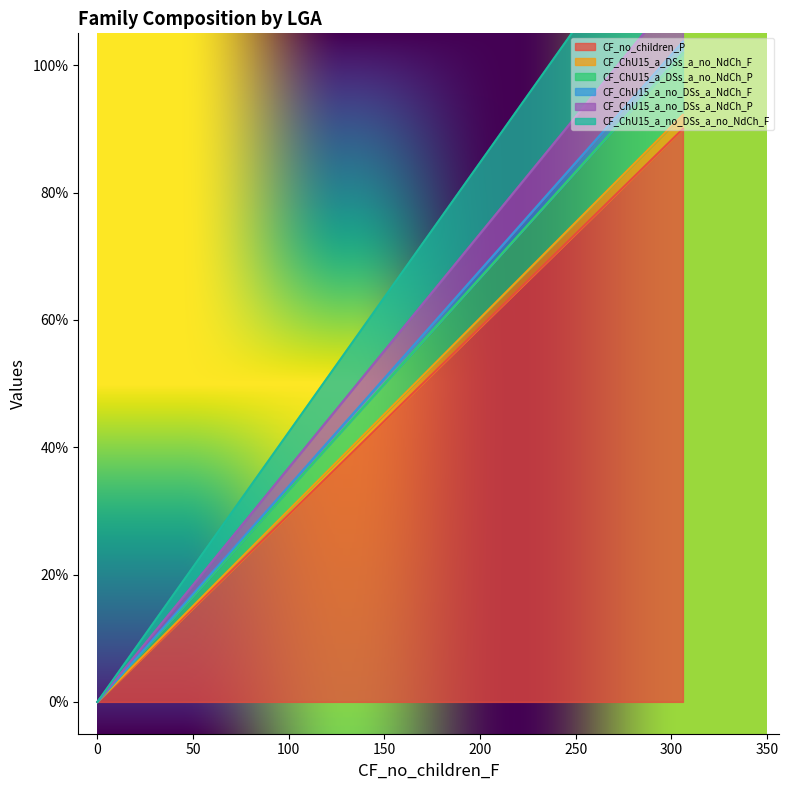

Between 306 and 0, which is larger?

306